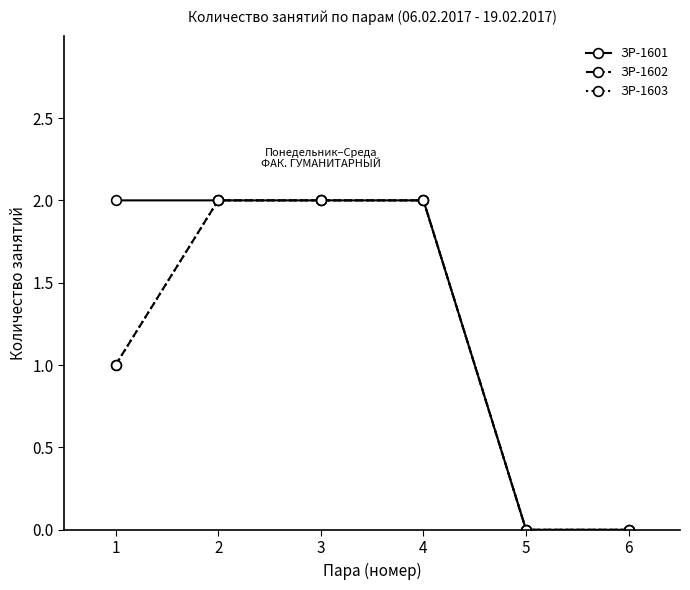

Reading right to left, what are all the values shown in this chart?

ЗР-1601: 0	0	2	2	2	2
ЗР-1602: 0	0	2	2	2	1
ЗР-1603: 0	0	2	2	2	1